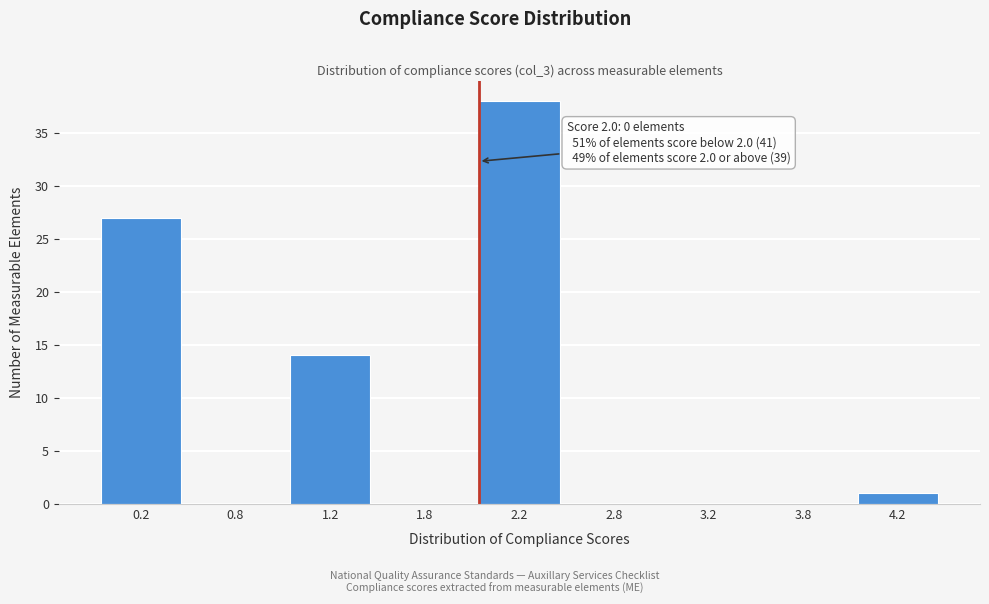

Reading left to right, what are all the values shown in this chart?

0.2=27	0.8=0	1.2=14	1.8=0	2.2=38	2.8=0	3.2=0	3.8=0	4.2=1